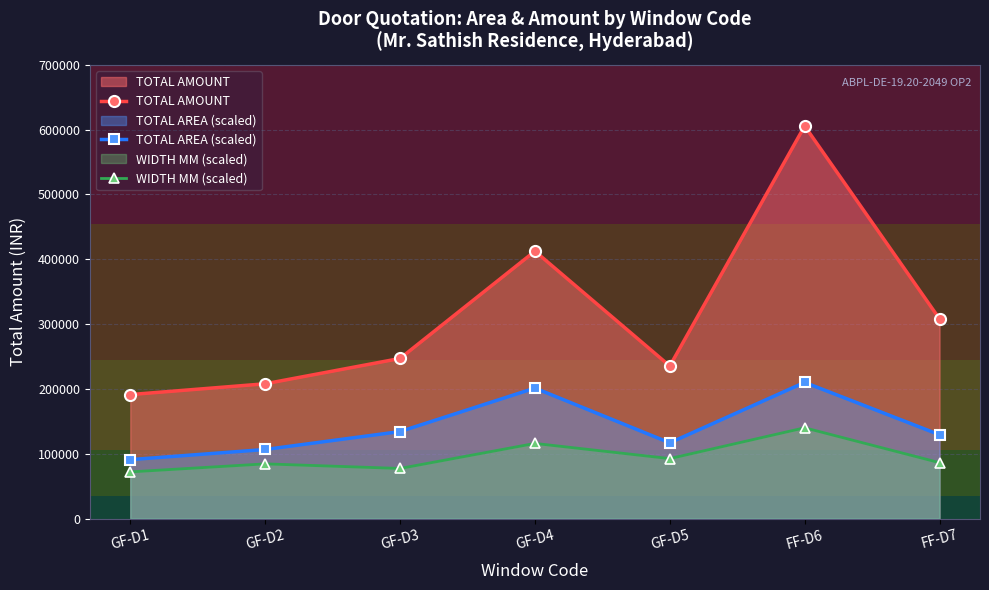

List the labels in order of TOTAL AREA (scaled) value, smallest first.

GF-D1, GF-D2, GF-D5, FF-D7, GF-D3, GF-D4, FF-D6